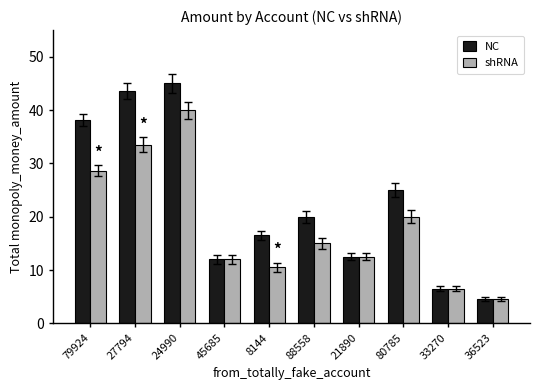

What is the difference between the highest and lowest values at 24990?

5.0